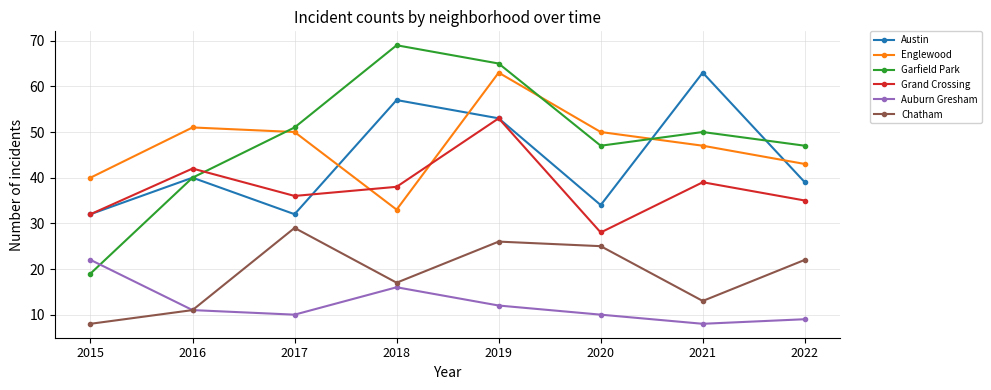

What is the difference between the Grand Crossing values at 2018 and 2017?

2